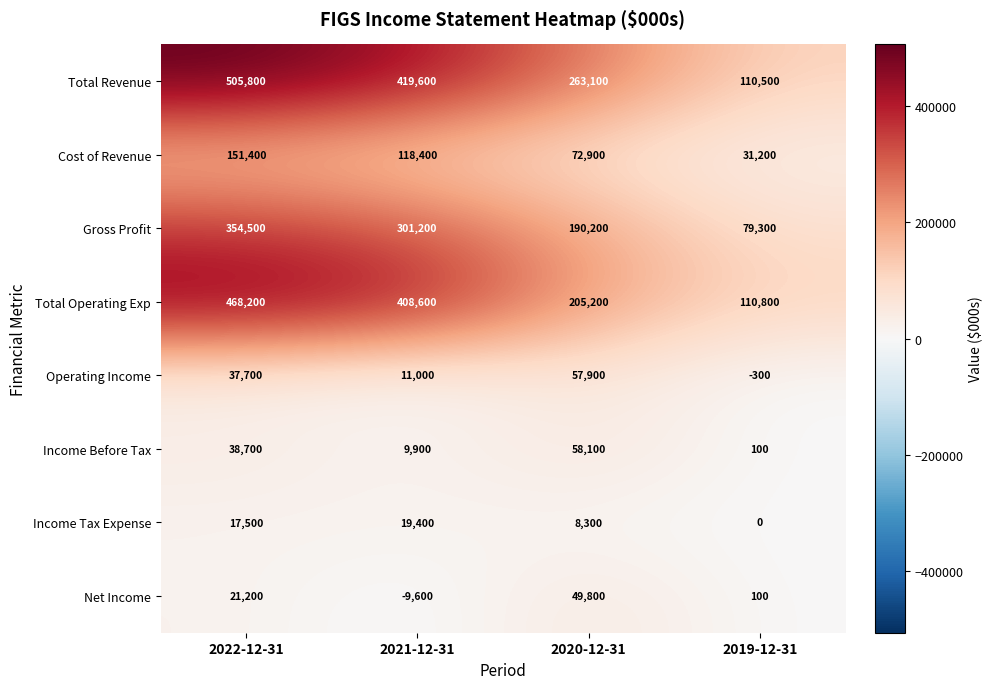

Which label corresponds to the smallest value in the chart?

2021-12-31